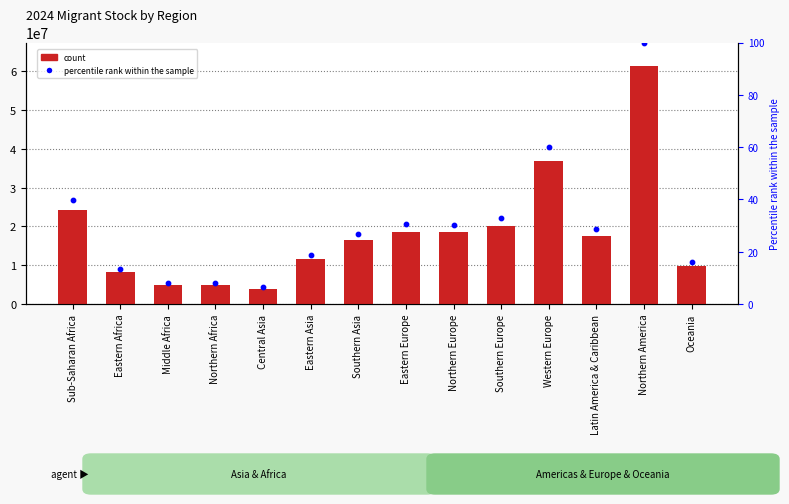

At which category is the sum across all series the highest?

Northern America